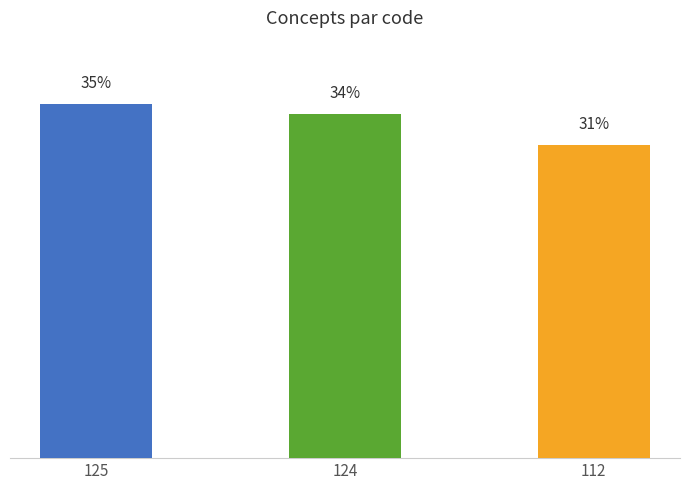

List the labels in order of value, largest first.

125, 124, 112